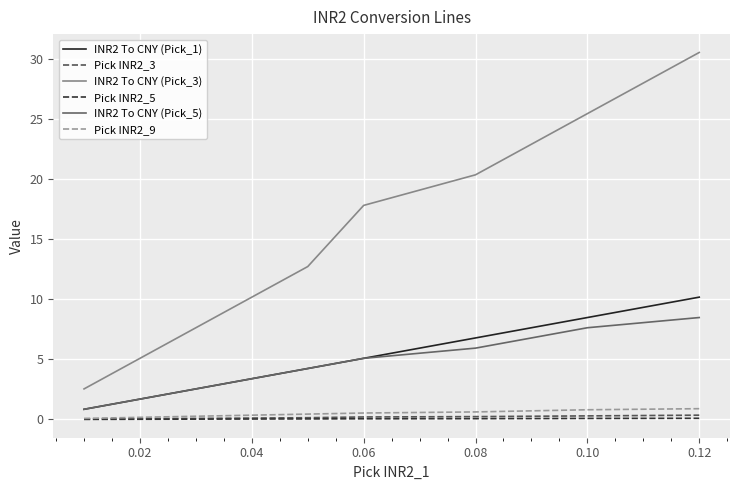

True or false: INR2 To CNY (Pick_5) and INR2 To CNY (Pick_3) cross at least once.

False